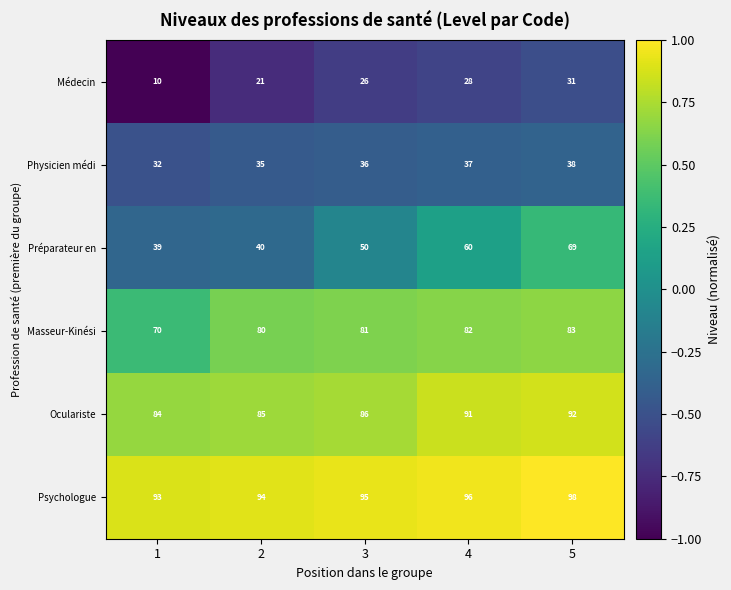

Which category has the lowest value across all series?

1